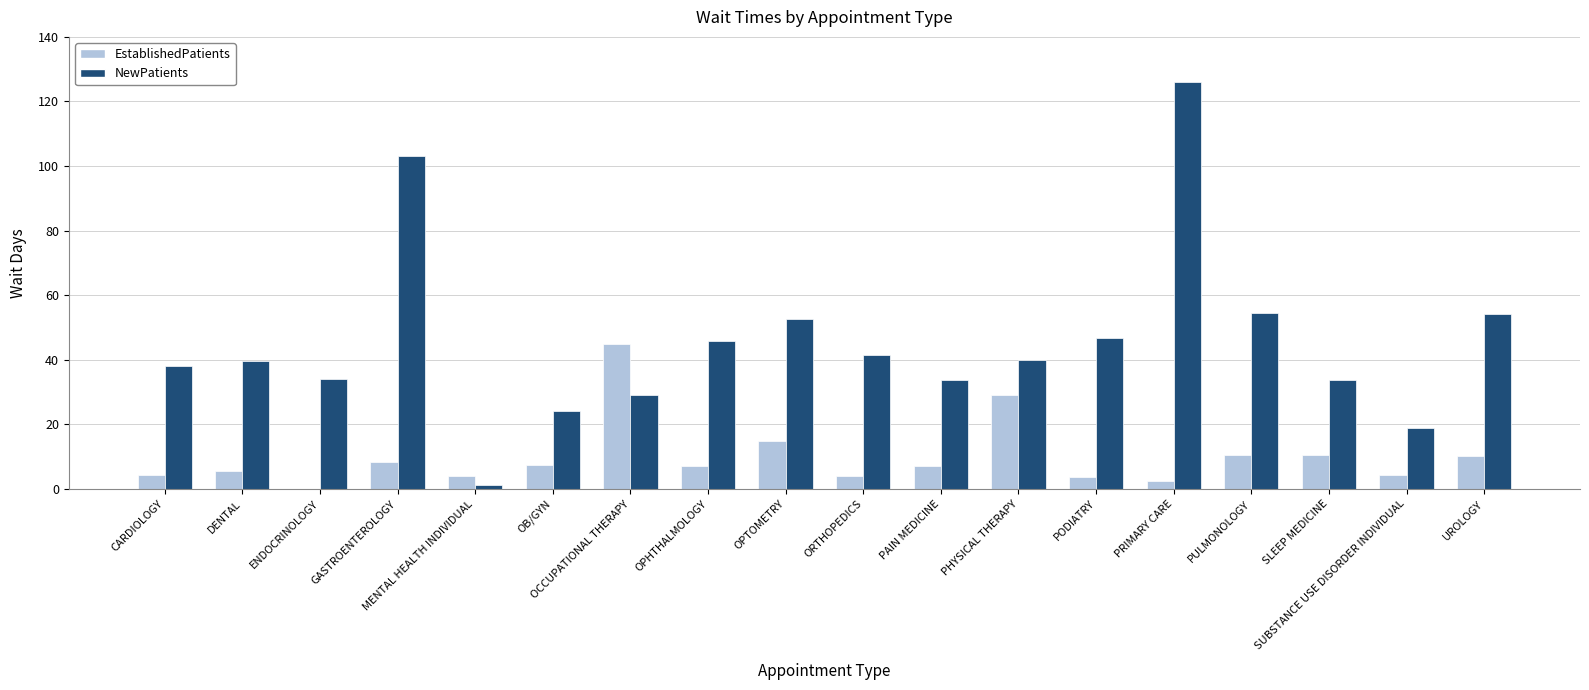

What is the approximate value of NewPatients at UROLOGY?

54.3